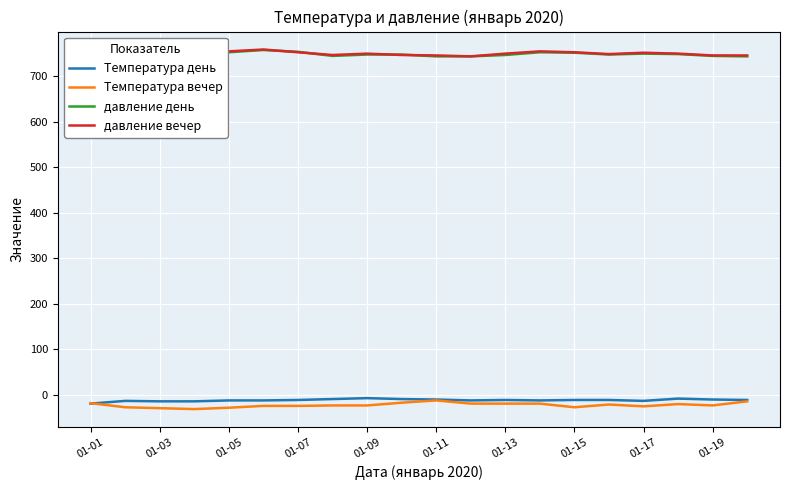

True or false: Температура день and давление вечер cross at least once.

False